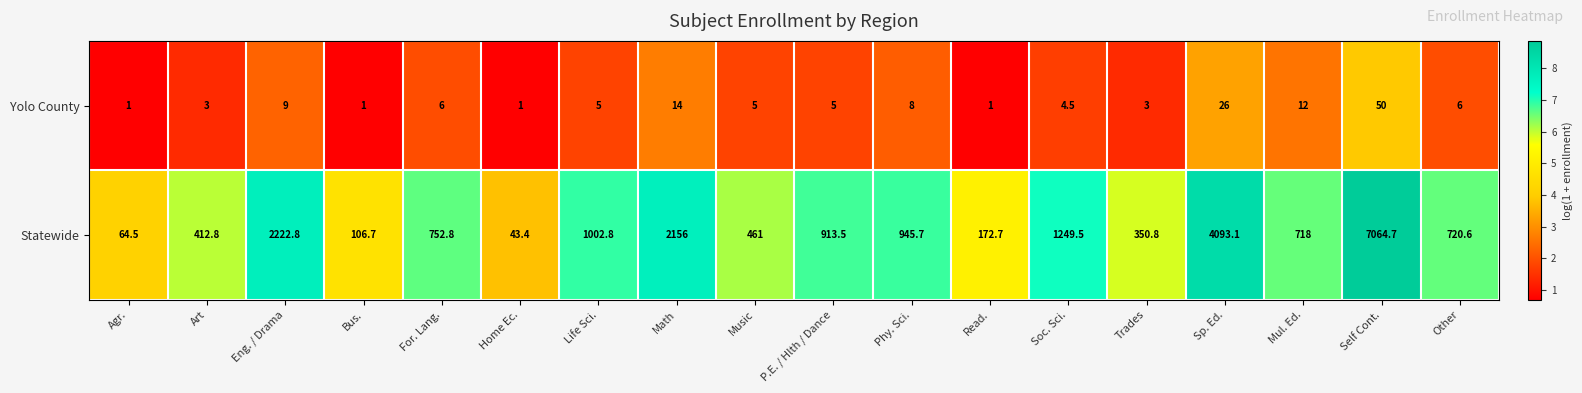

What value does the Statewide series have at Self Cont.?

7064.7